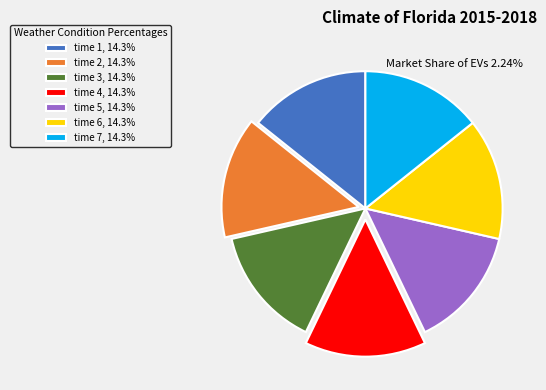

Do time 3, 14.3% and time 1, 14.3% together represent more than half of the pie?

No